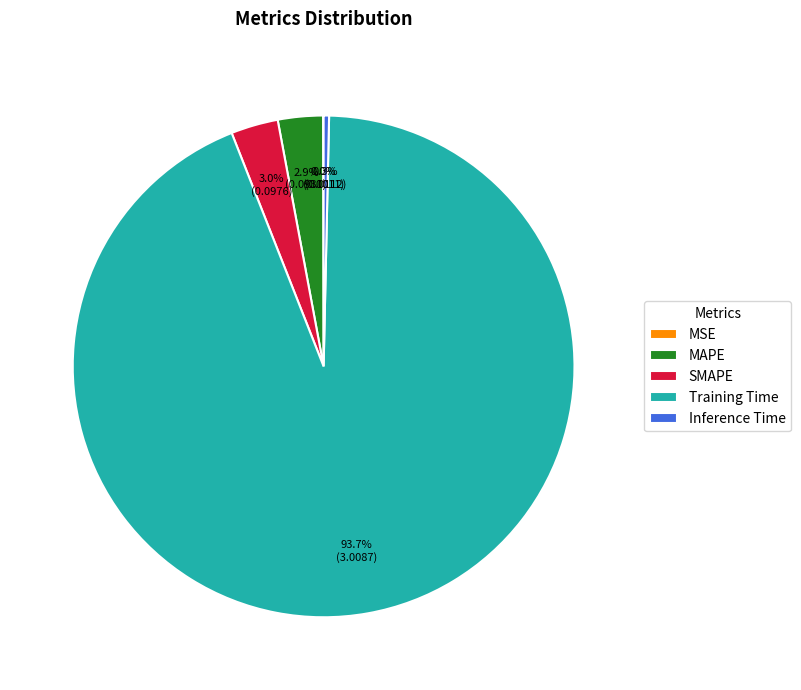

Which category accounts for the majority?

Training Time